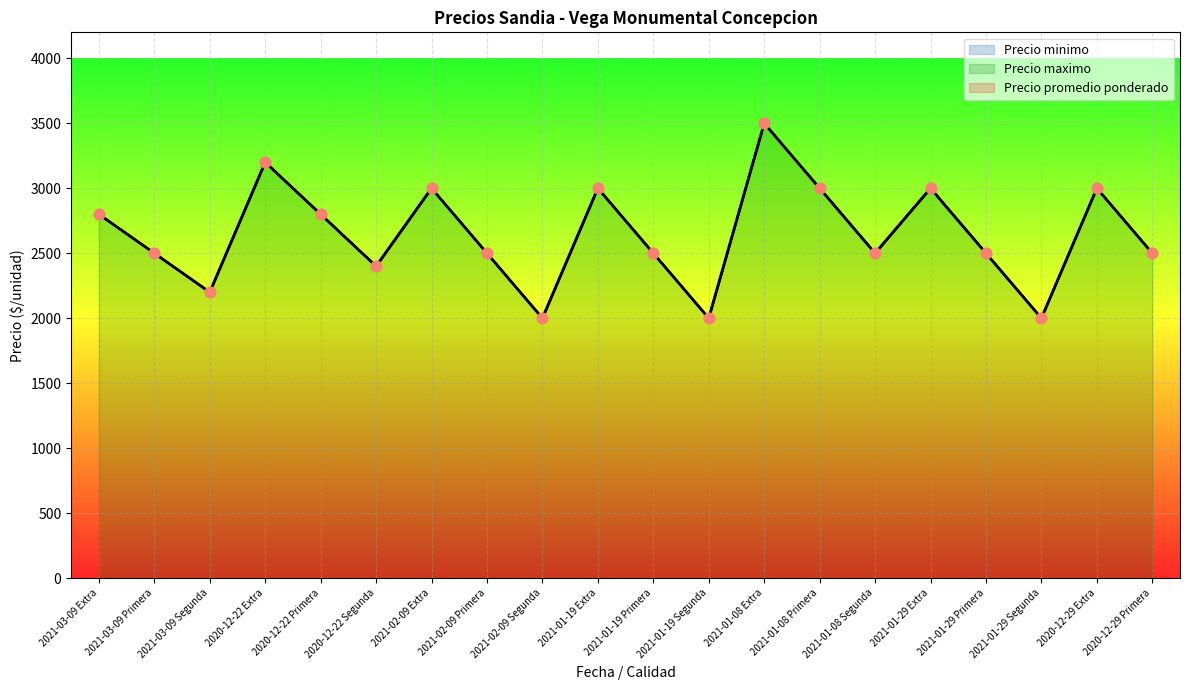

Which series has the largest total across all categories?

Precio minimo